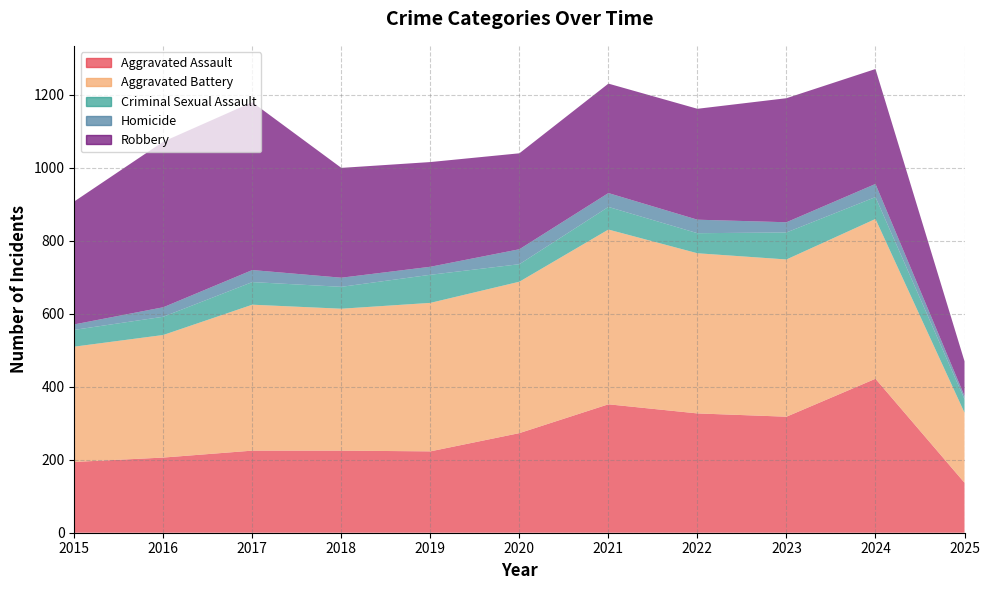

Reading left to right, list all the values displayed in this chart.

Aggravated Assault: 2015=194	2016=206	2017=225	2018=225	2019=223	2020=273	2021=352	2022=327	2023=318	2024=422	2025=137
Aggravated Battery: 2015=316	2016=336	2017=400	2018=389	2019=407	2020=415	2021=479	2022=439	2023=431	2024=438	2025=192
Criminal Sexual Assault: 2015=46	2016=50	2017=62	2018=60	2019=77	2020=48	2021=62	2022=55	2023=74	2024=60	2025=37
Homicide: 2015=15	2016=26	2017=33	2018=25	2019=22	2020=41	2021=38	2022=37	2023=28	2024=36	2025=9
Robbery: 2015=337	2016=454	2017=460	2018=301	2019=287	2020=263	2021=300	2022=304	2023=340	2024=315	2025=95